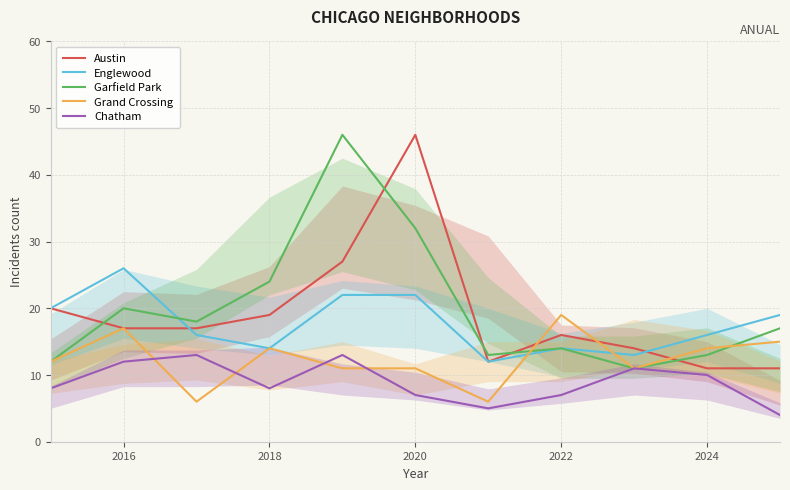

What is the difference between the maximum and minimum values in the Englewood series?

14